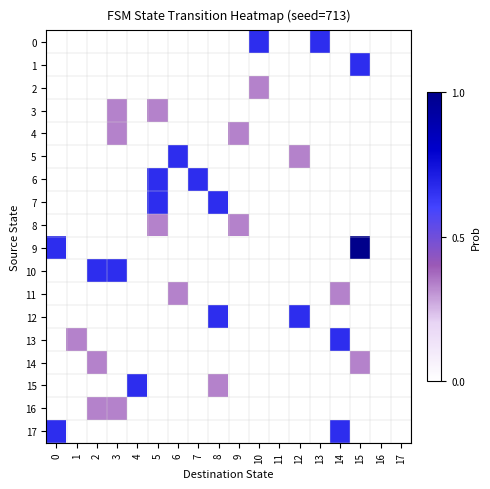

How many series are shown in this chart?

18